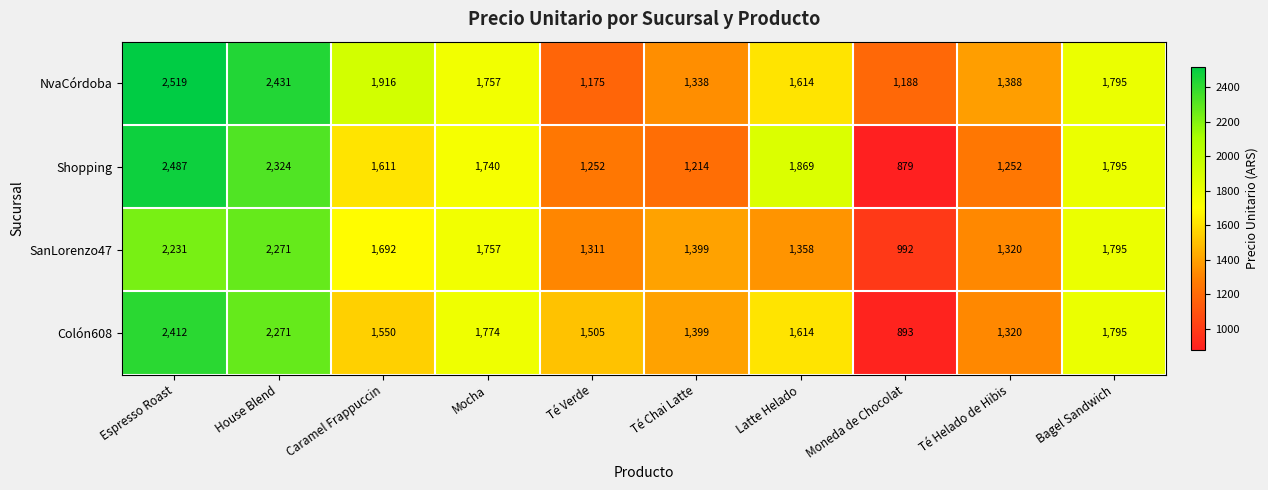

List the series in order of their peak value, highest first.

NvaCórdoba, Shopping, Colón608, SanLorenzo47